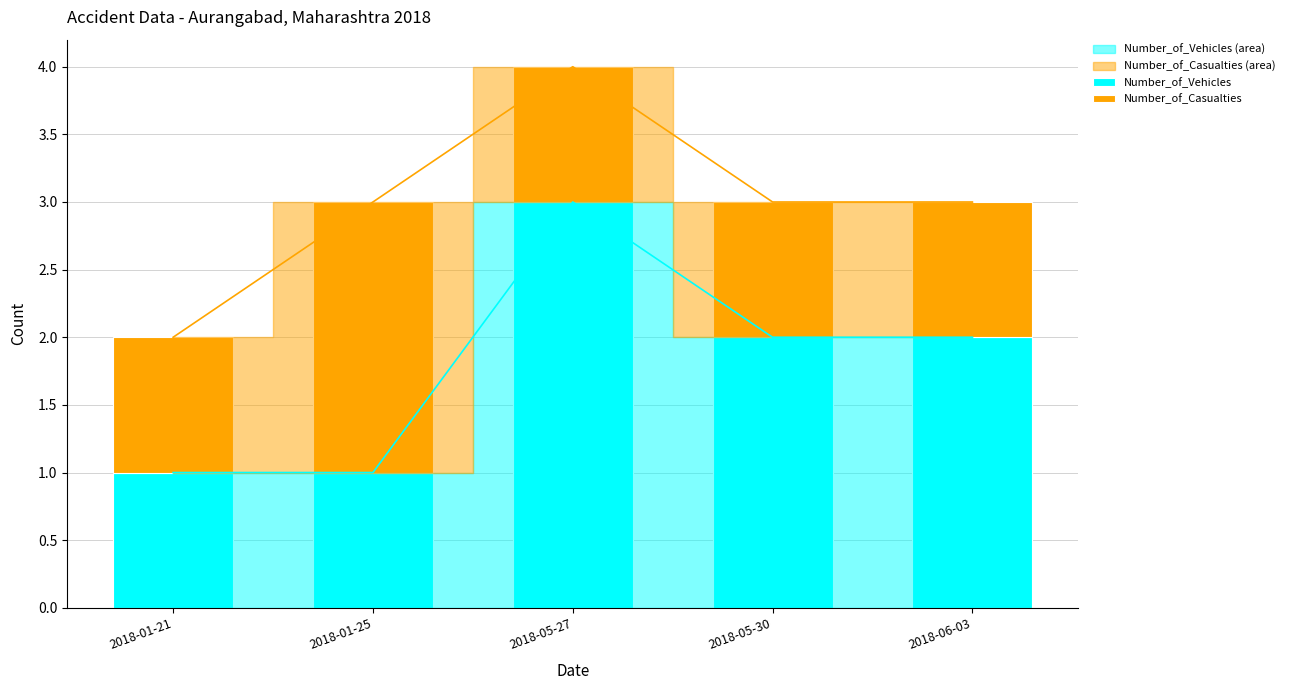

What is the difference between the maximum and minimum values in the Number_of_Vehicles series?

2